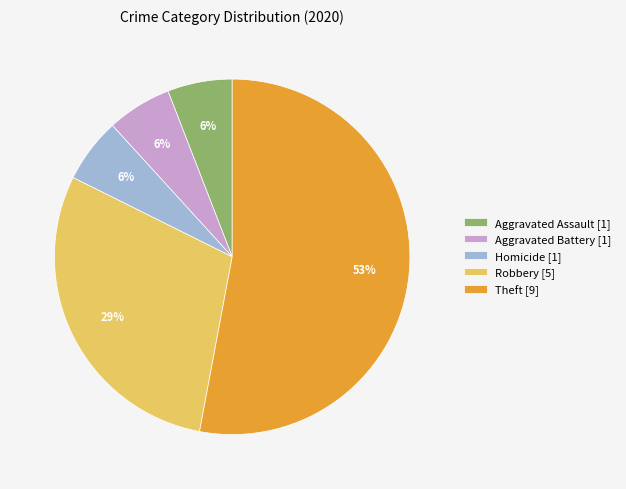

Is there a majority slice in this chart?

Yes